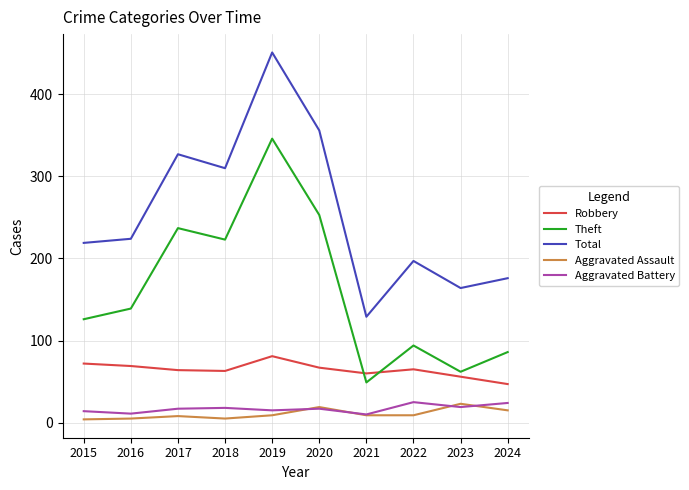

What is the maximum value shown in the chart?

451